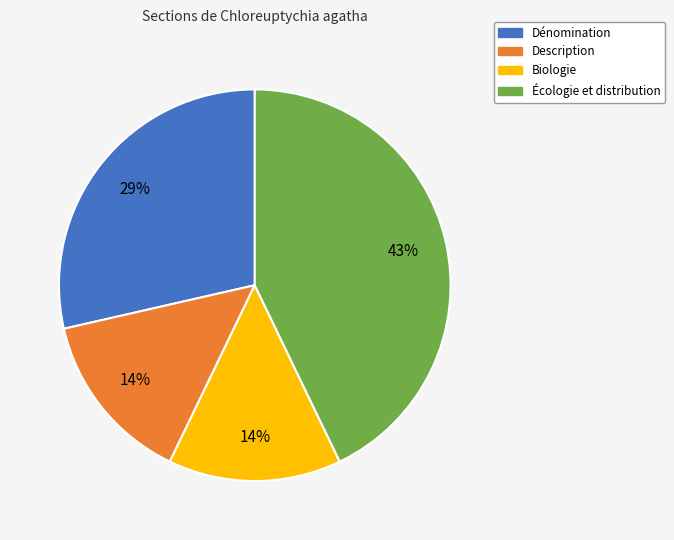

Is the sum of Description and Dénomination greater than half?

No